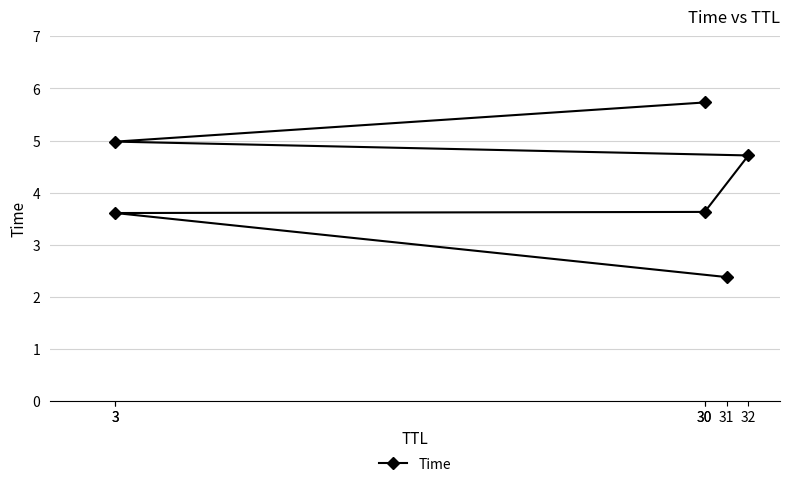

What is the sum of the values at 30 and 31?

6.0